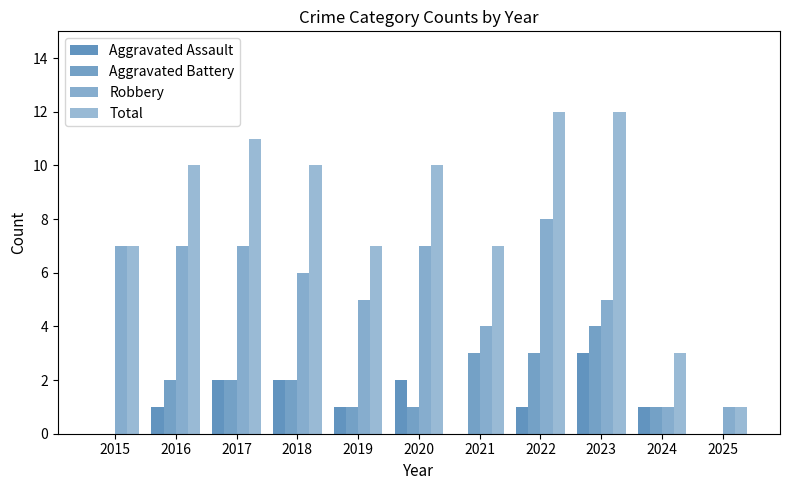

At which label does Aggravated Battery reach its peak?

2023